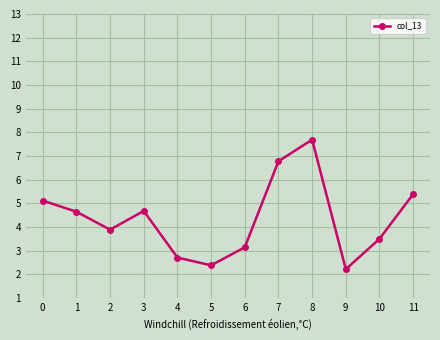

What is the difference between the maximum and second lowest values?

5.3